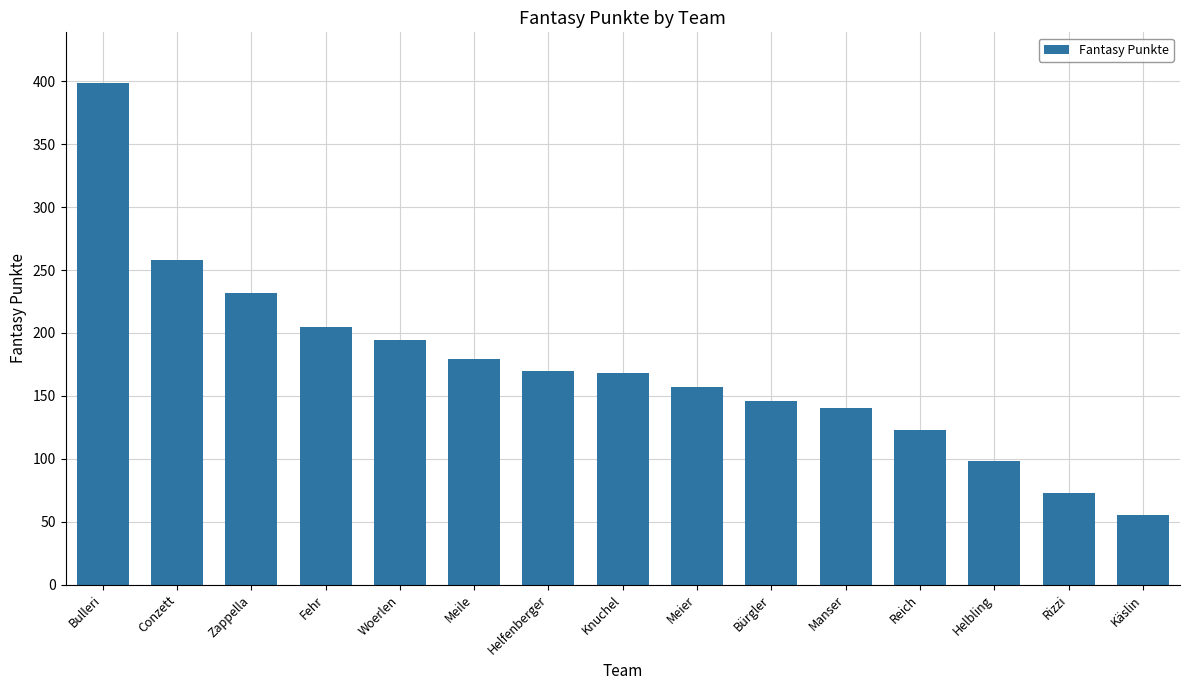

Does the chart contain stacked bars?

No